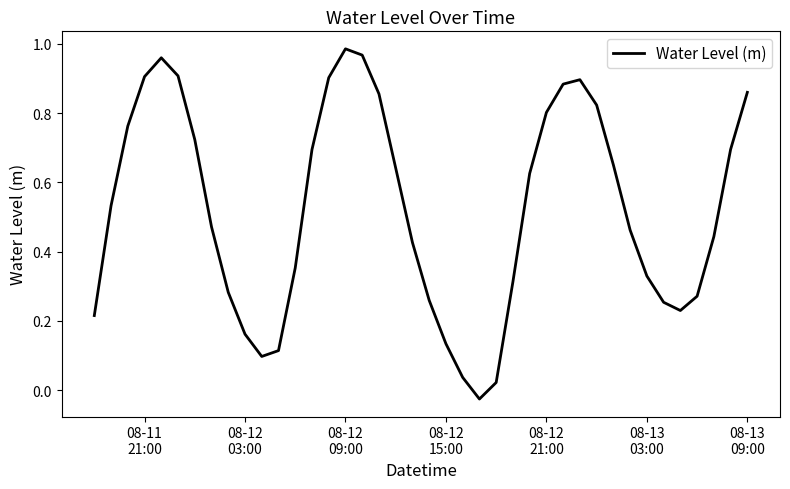

How many lines are shown in the chart?

1